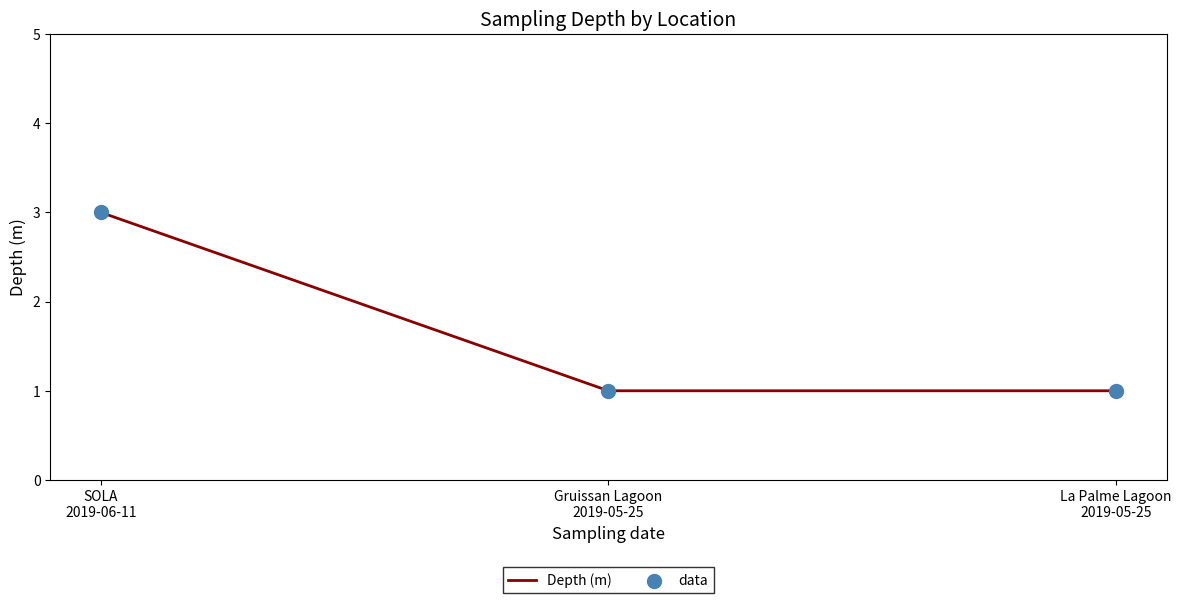

What is the sum of all values?

5